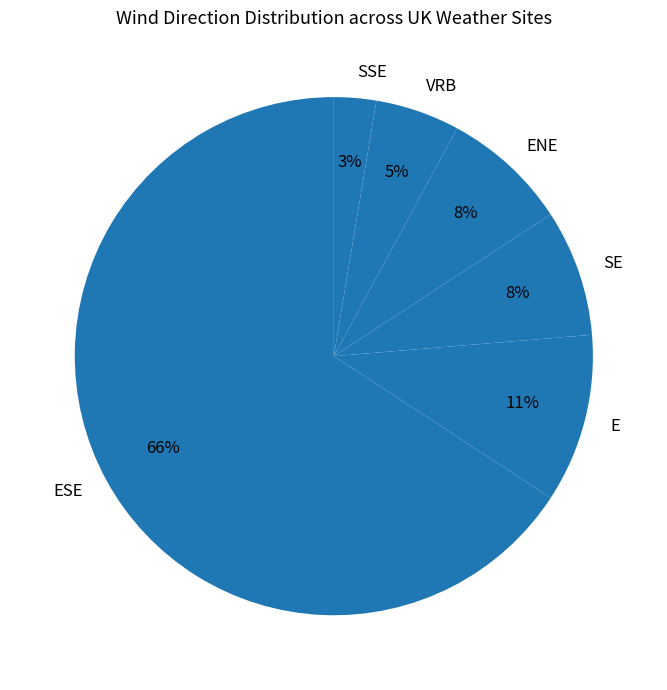

Is it true that SE is 8% of the pie?

True